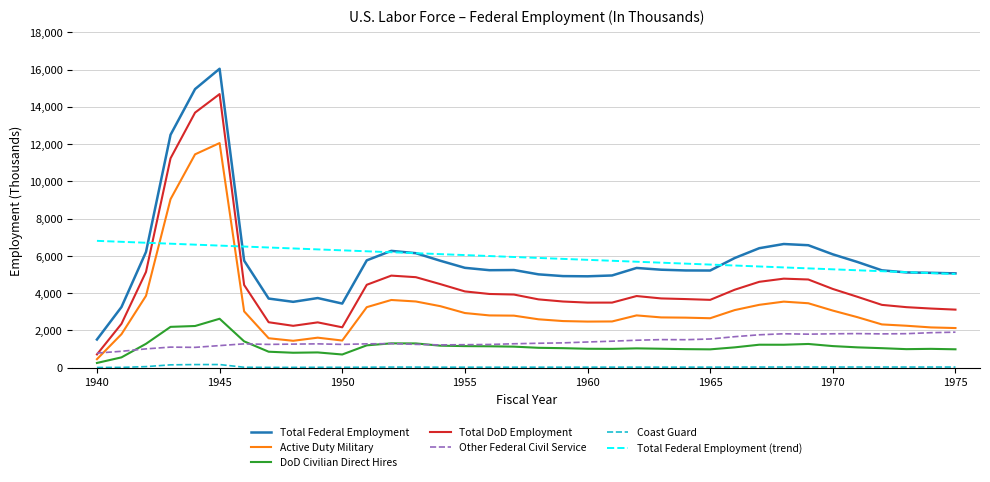

What is the maximum value for Active Duty Military?

12056.0